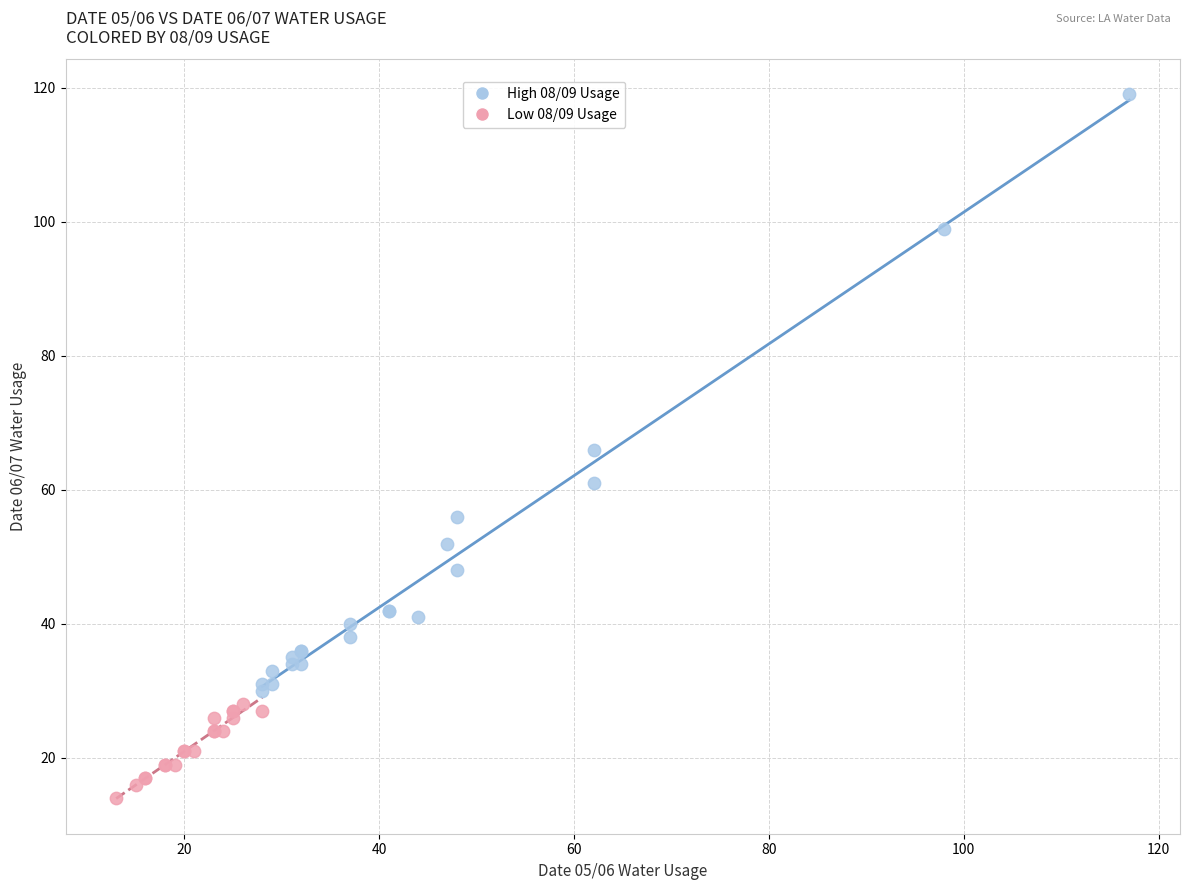

Which series contains the highest Y value?

High 08/09 Usage